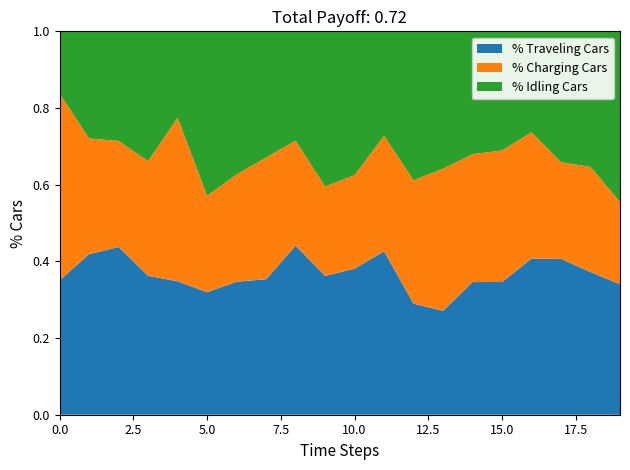

What are all the series names shown in the legend?

% Traveling Cars, % Charging Cars, % Idling Cars